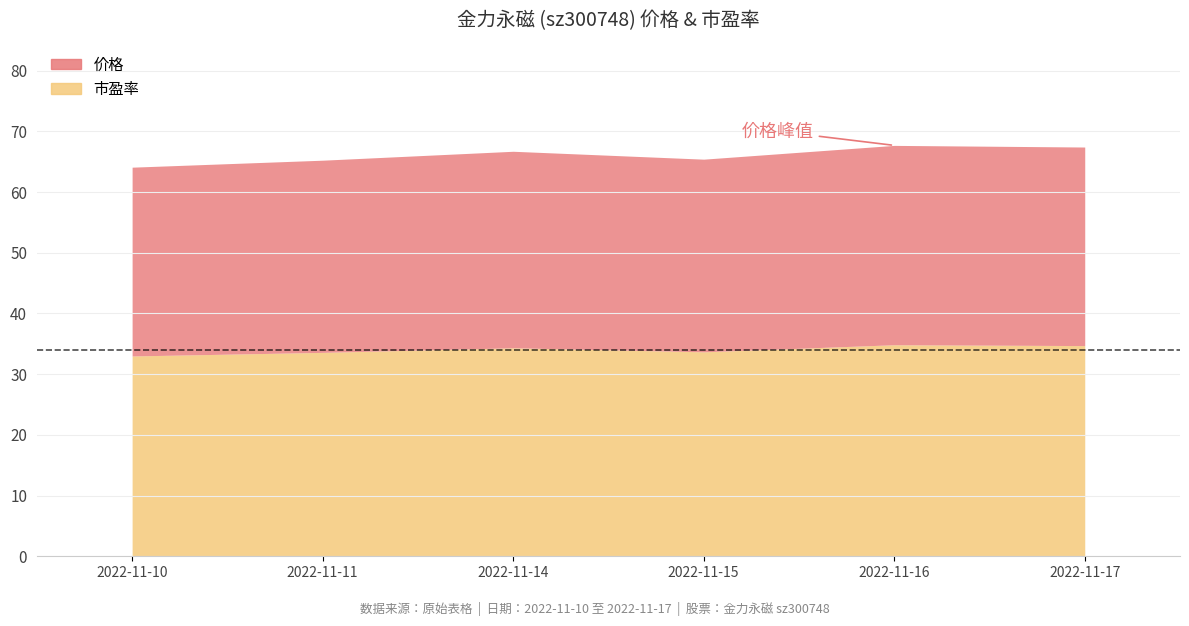

The value of 价格 at 2022-11-10 is 17.2. True or false?

False